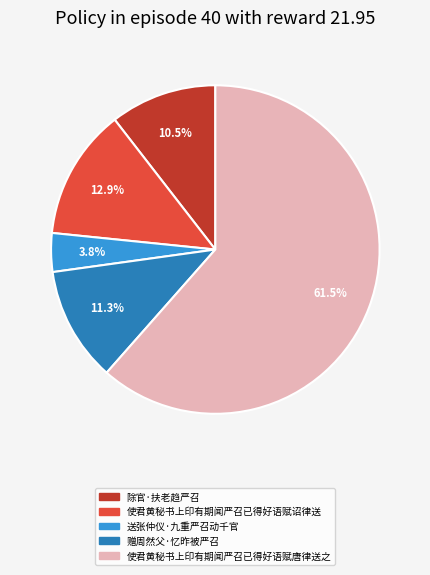

Which category has the biggest portion of the pie?

使君黄秘书上印有期闻严召已得好语赋唐律送之